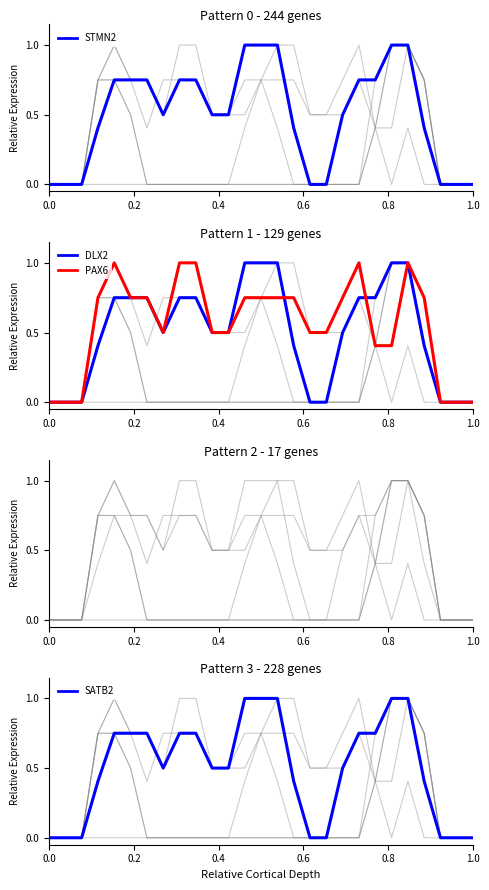

How many lines are shown in the chart?

6